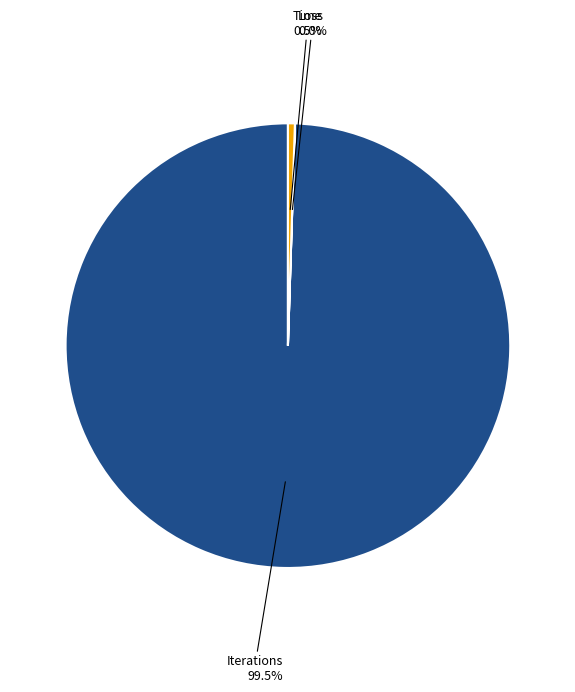

Is there any slice that represents more than half of the pie?

Yes